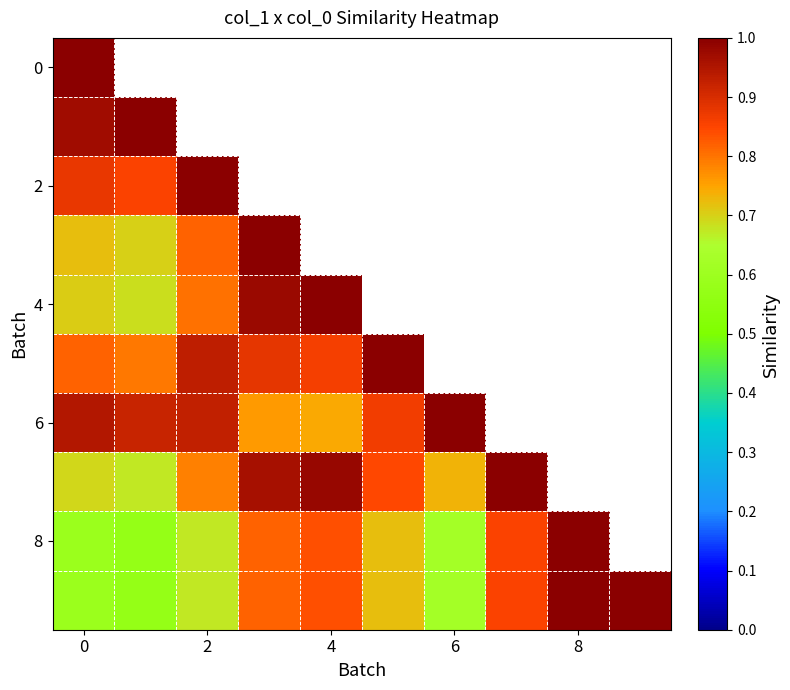

Which series changed the most between 2 and 6?

6